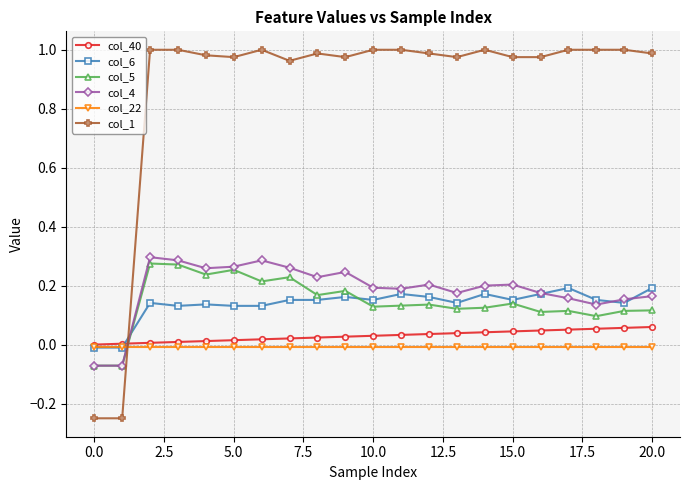

Which series has the widest spread of values?

col_1